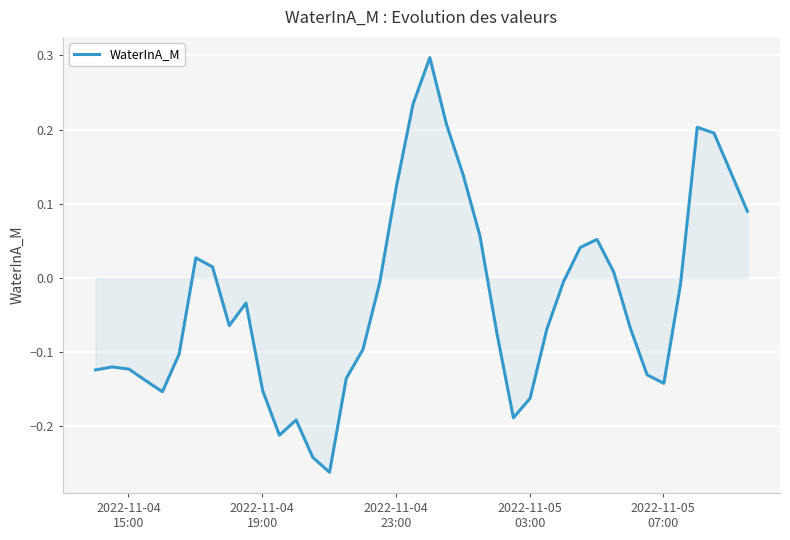

What is the maximum value shown in the chart?

0.3